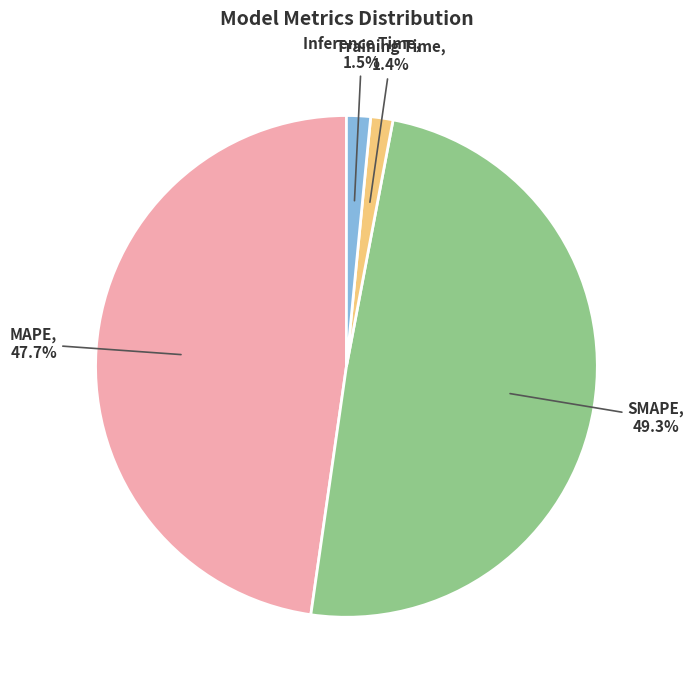

Is SMAPE the majority of the pie?

No